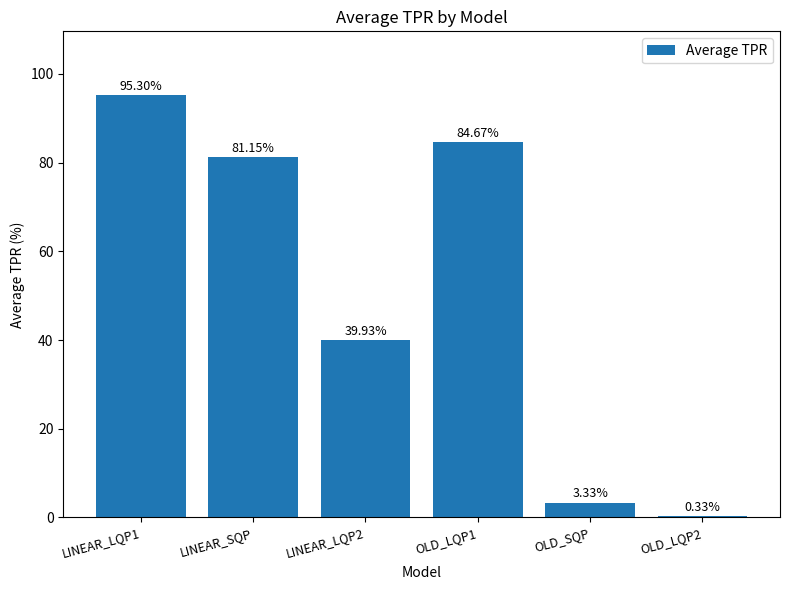

What is the difference between the values at LINEAR_LQP1 and LINEAR_SQP?

14.1